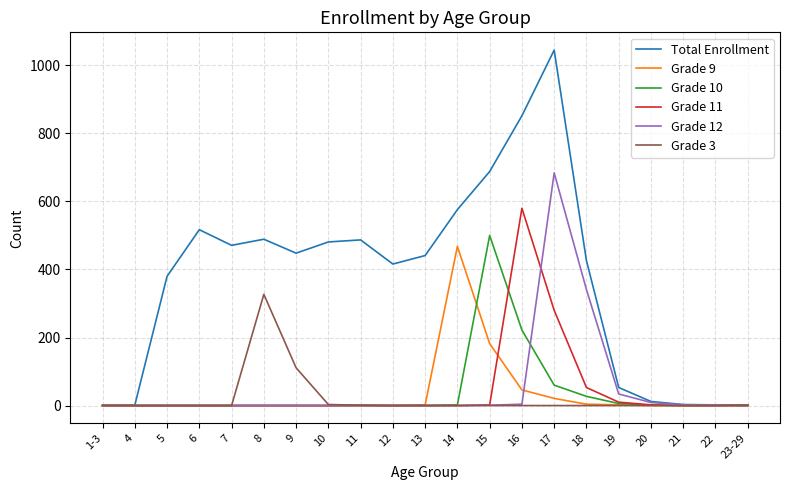

The value of Grade 3 at 8 is 327. True or false?

True